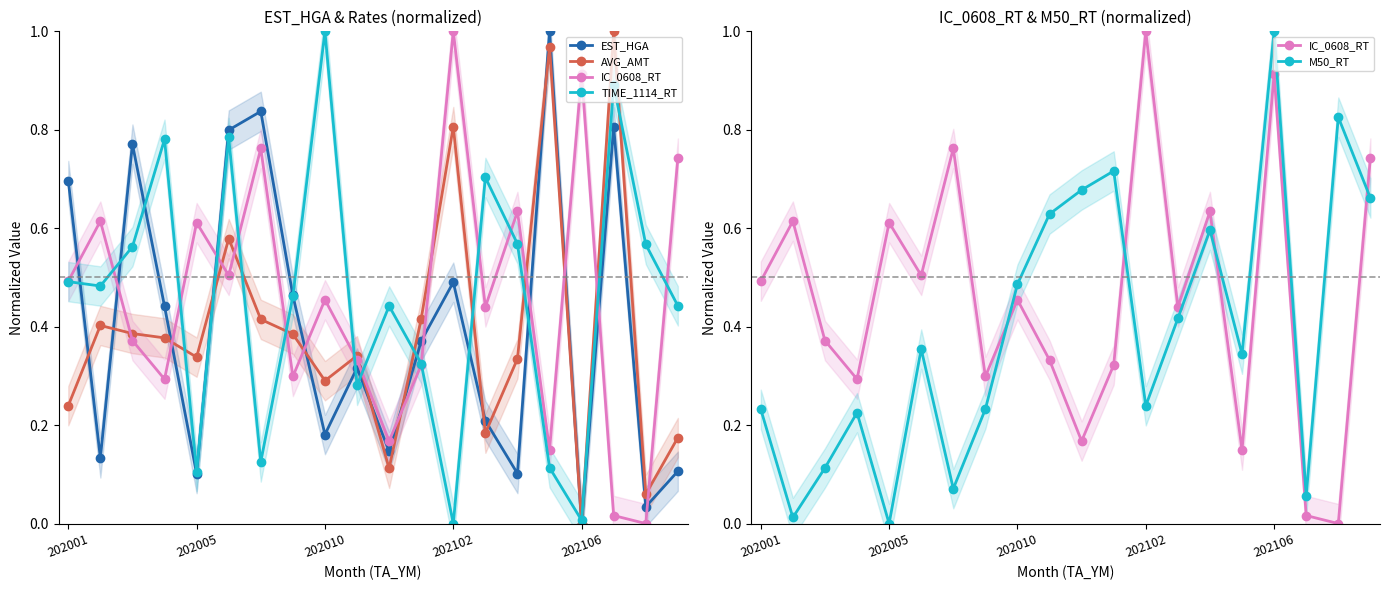

What is the difference between the EST_HGA values at 6 and 15?

0.2